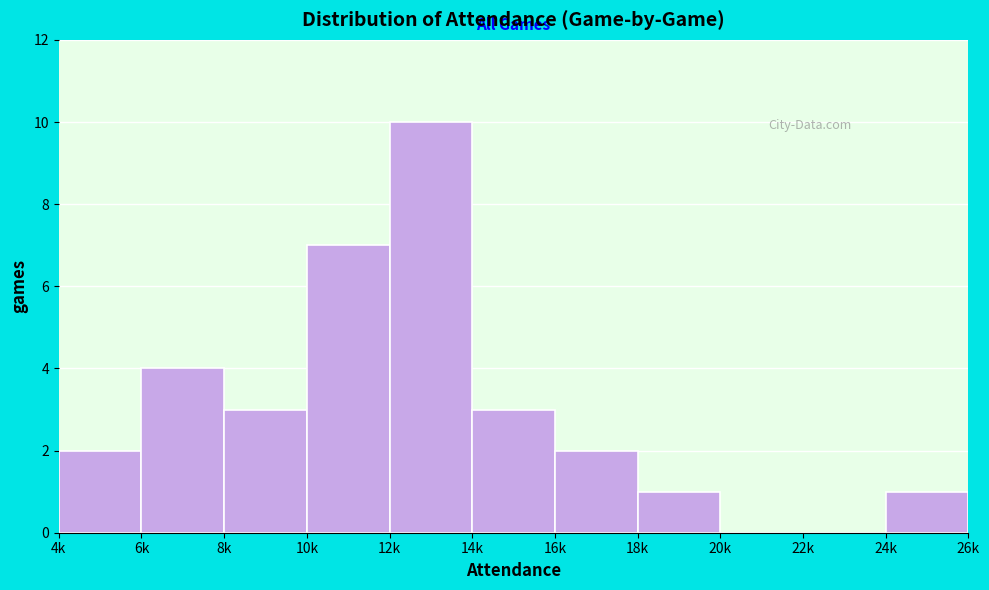

Reading left to right, extract all data points from this chart.

4k=2	6k=4	8k=3	10k=7	12k=10	14k=3	16k=2	18k=1	20k=0	22k=0	24k=1